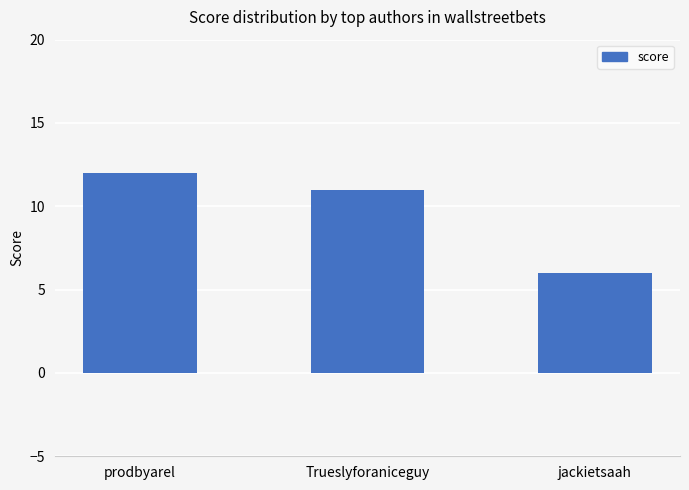

What is the minimum value shown in the chart?

6